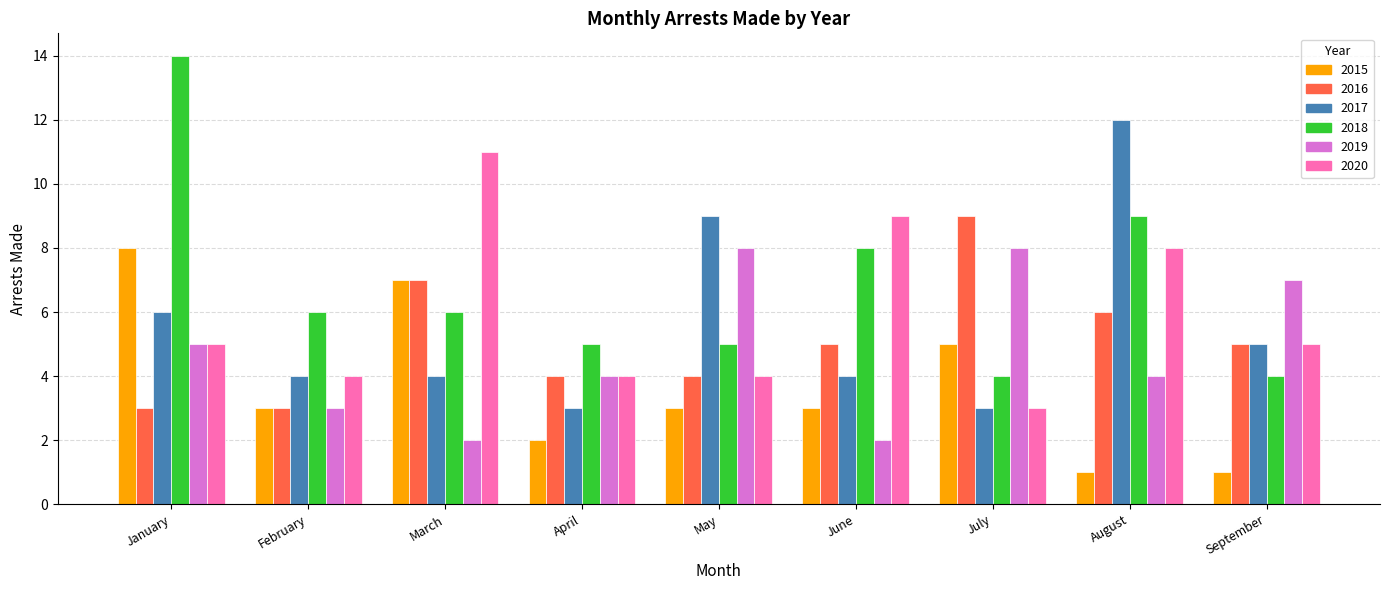

Which label corresponds to the largest value in the chart?

January